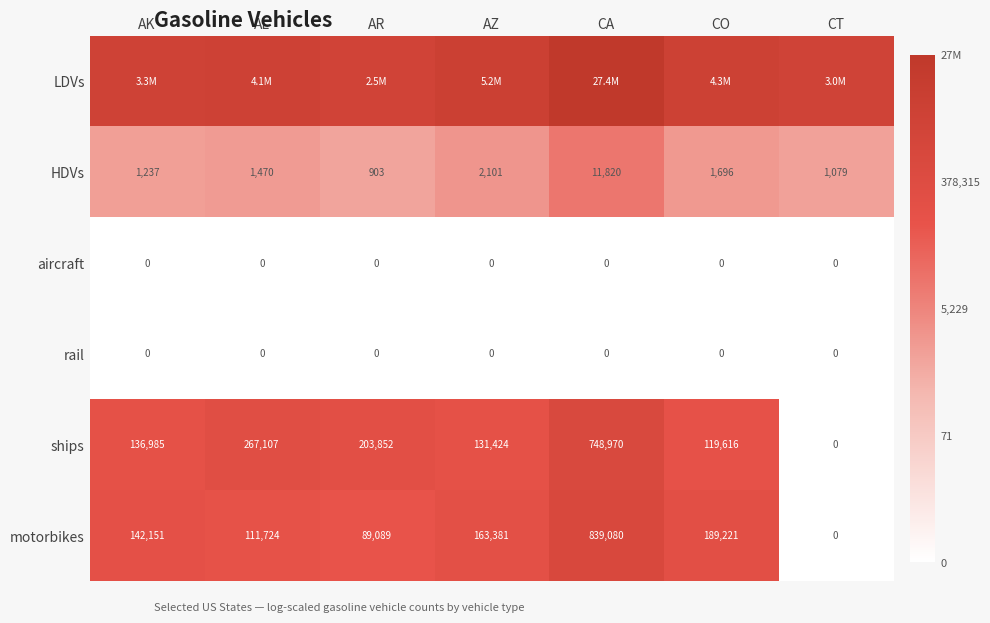

Which series has the largest total across all categories?

LDVs